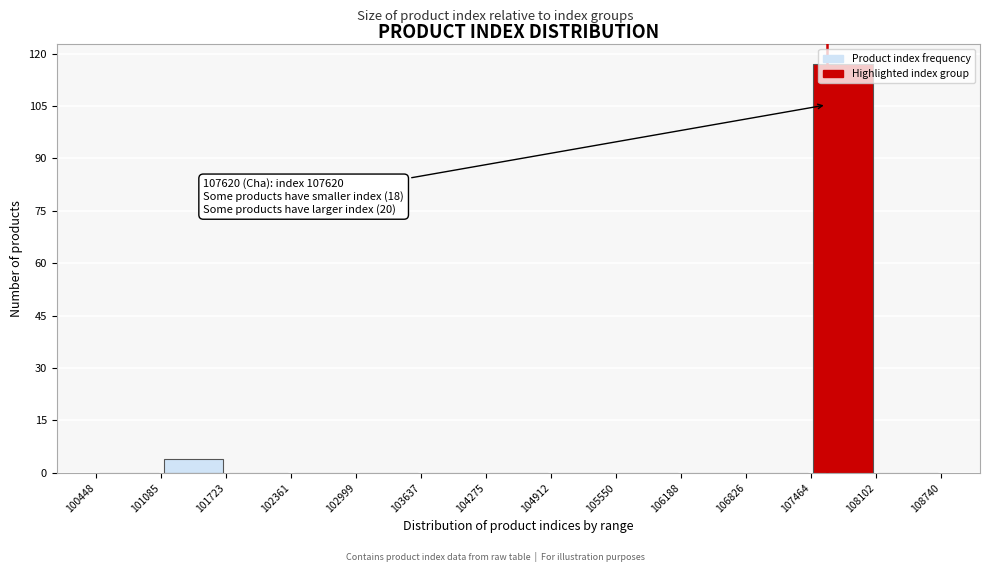

Which range on the x-axis has the tallest bar?

107464 to 108102